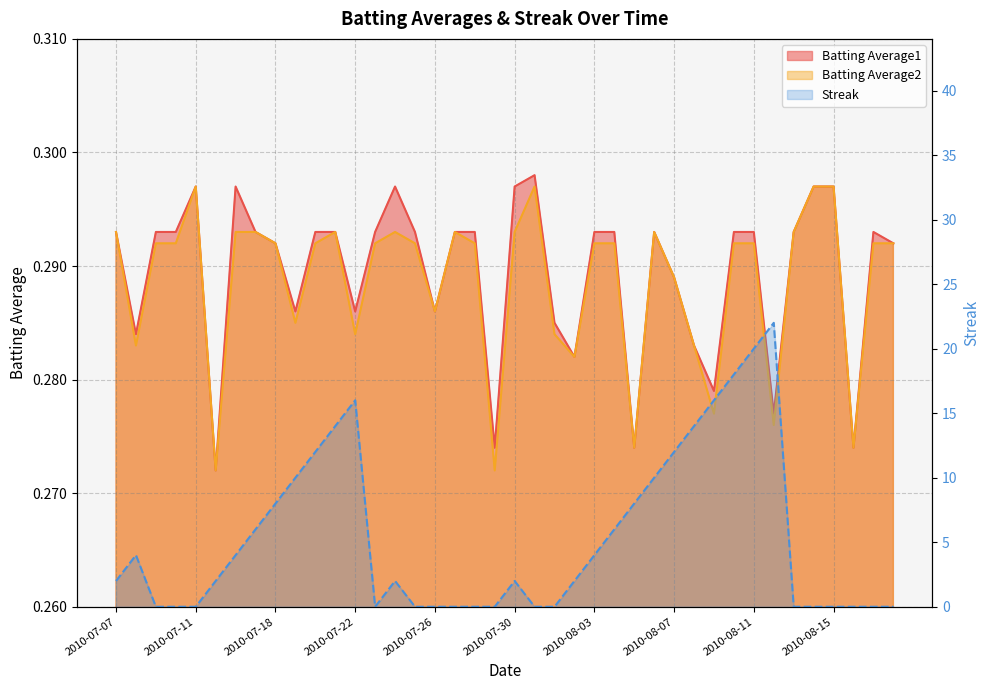

What is the total value across all series at 2010-07-22?

16.6